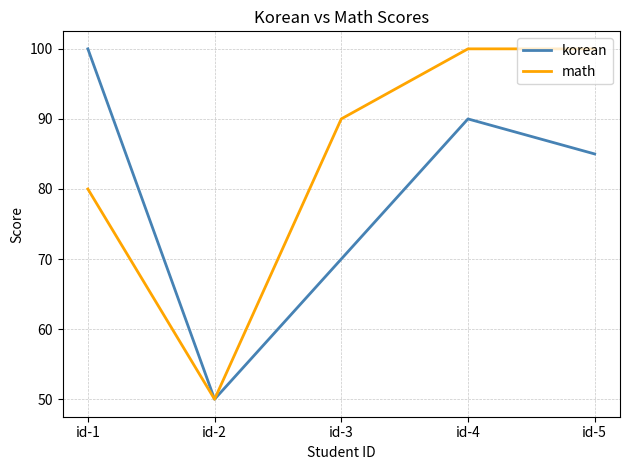

True or false: korean has more than 1 points higher than both neighbors.

False